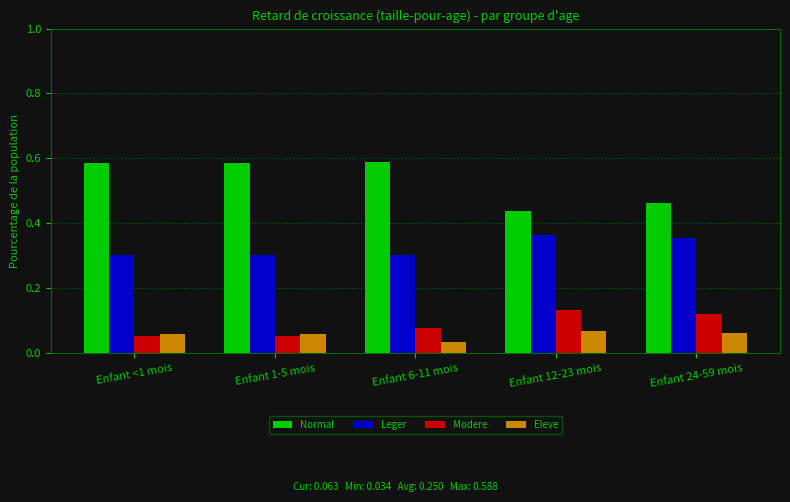

What is the label of the 3rd bar from the left?

Enfant 6-11 mois